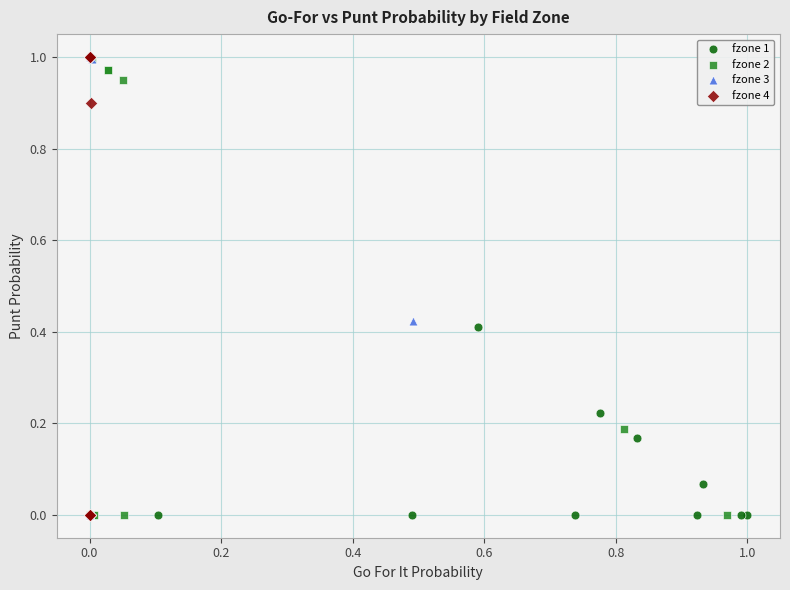

What are all the series names shown in the legend?

fzone 1, fzone 2, fzone 3, fzone 4